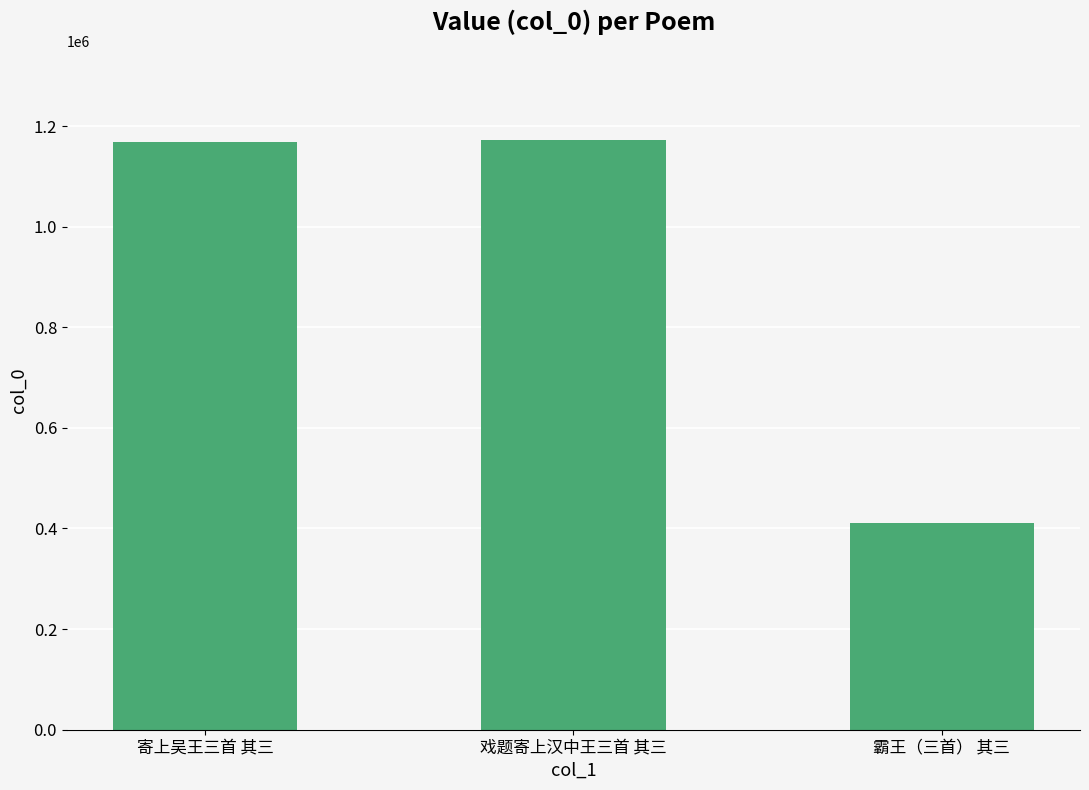

Between 霸王（三首） 其三 and 寄上吴王三首 其三, which is larger?

寄上吴王三首 其三